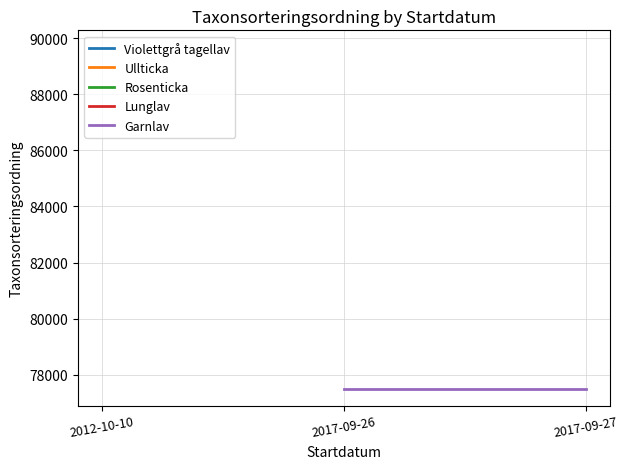

Rank the series at 2012-10-10 from highest to lowest value.

Rosenticka, Lunglav, Garnlav, Ullticka, Violettgrå tagellav